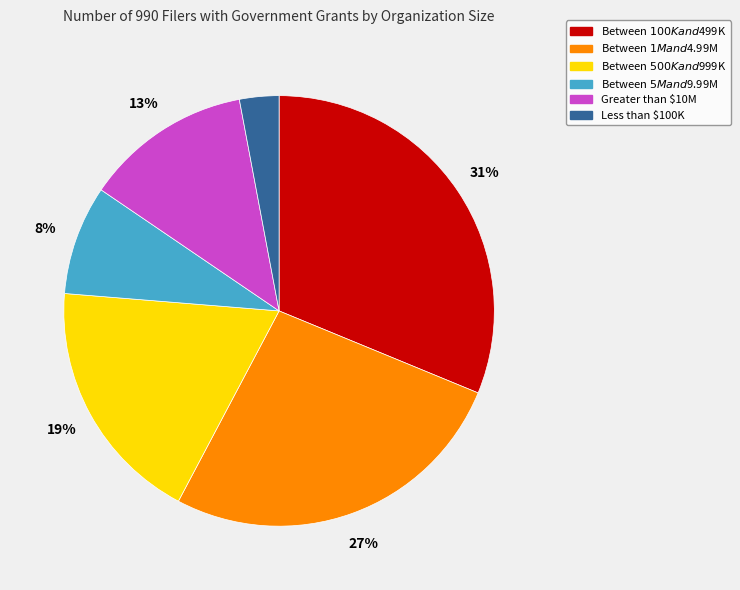

To the nearest percent, what portion does Between $500K and $999K represent?

19%